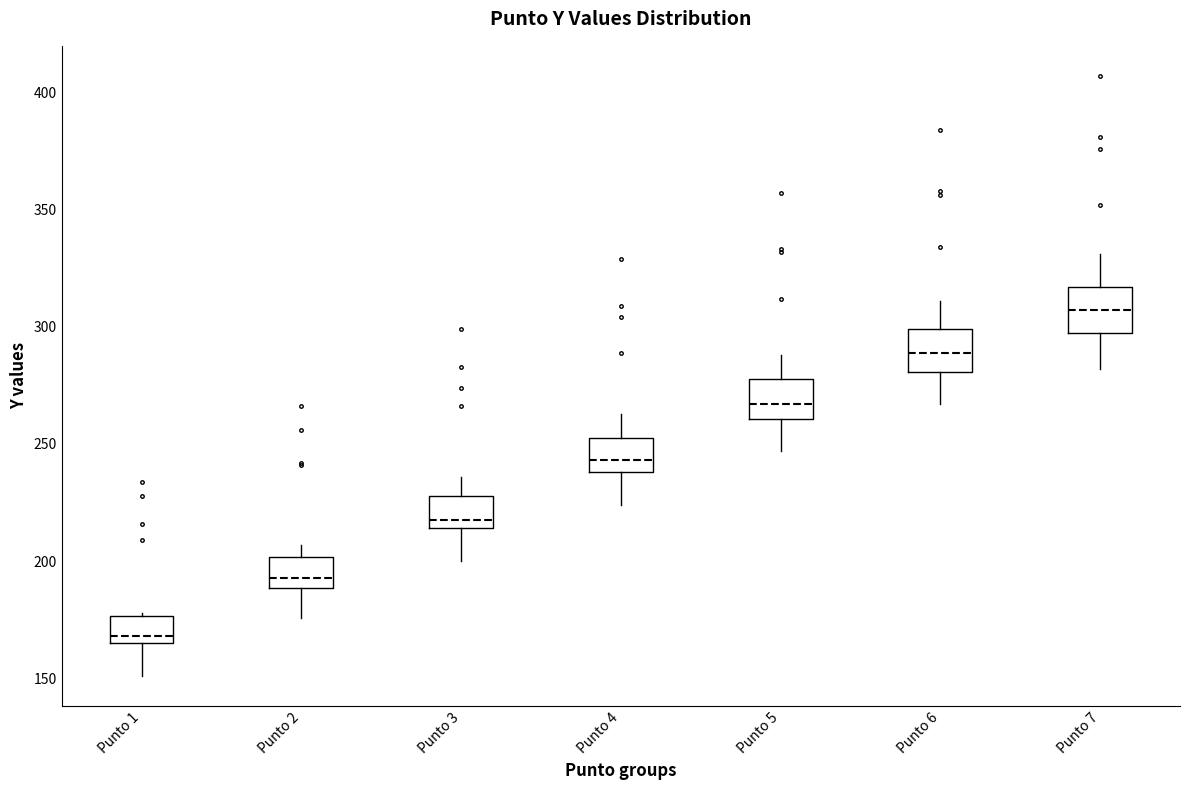

Where is the lower edge of the box for Punto 2 on the y-axis? The values are not printed on the chart, so give them approximately, as read against the axis.

190